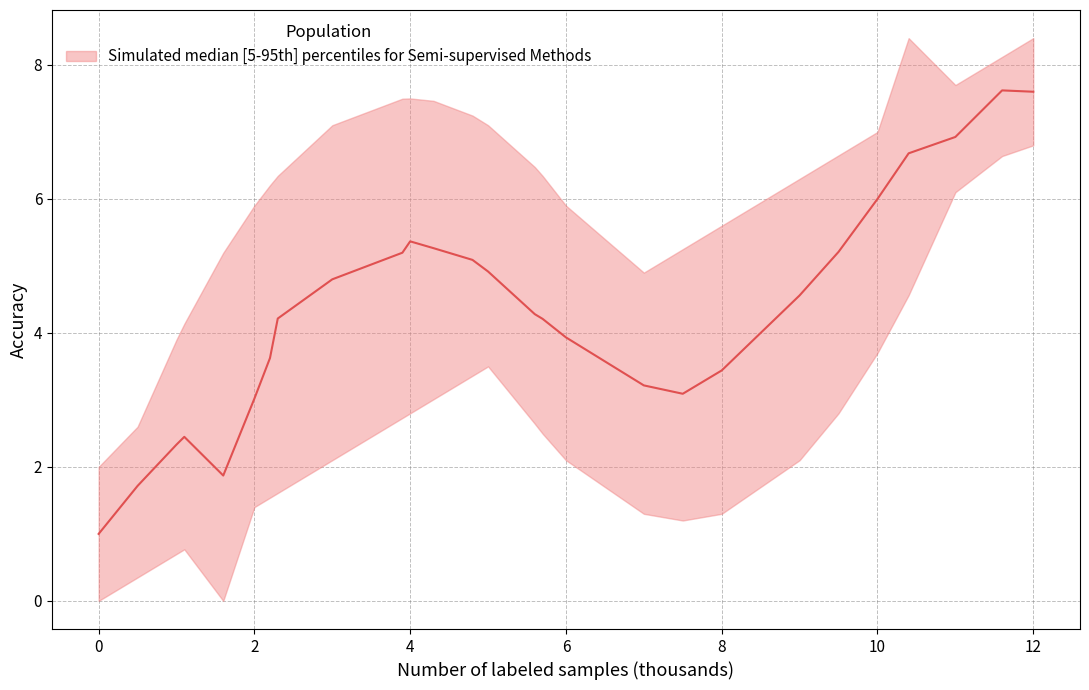

How many values are above zero?

26